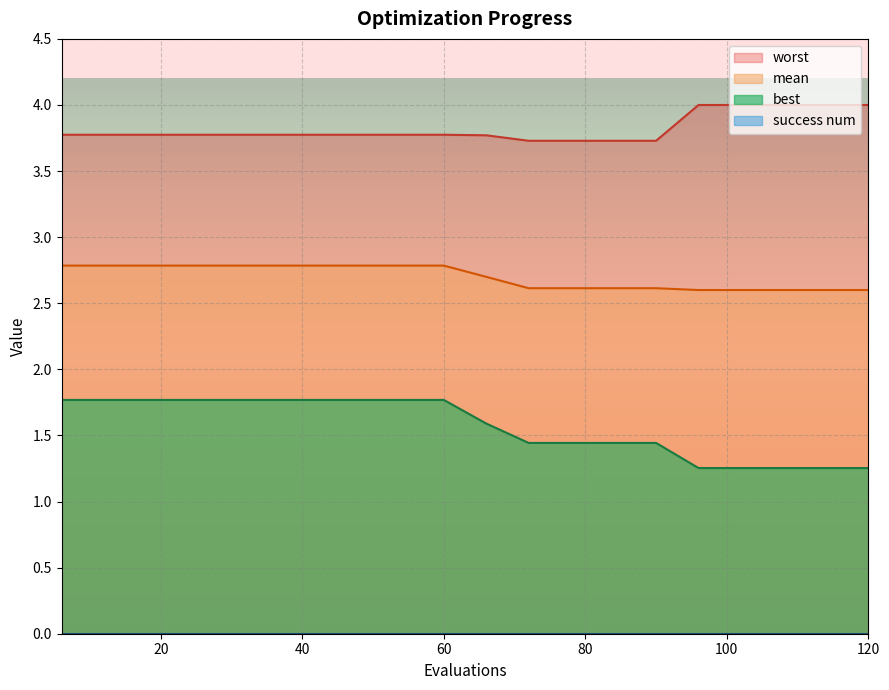

How many lines are shown in the chart?

4